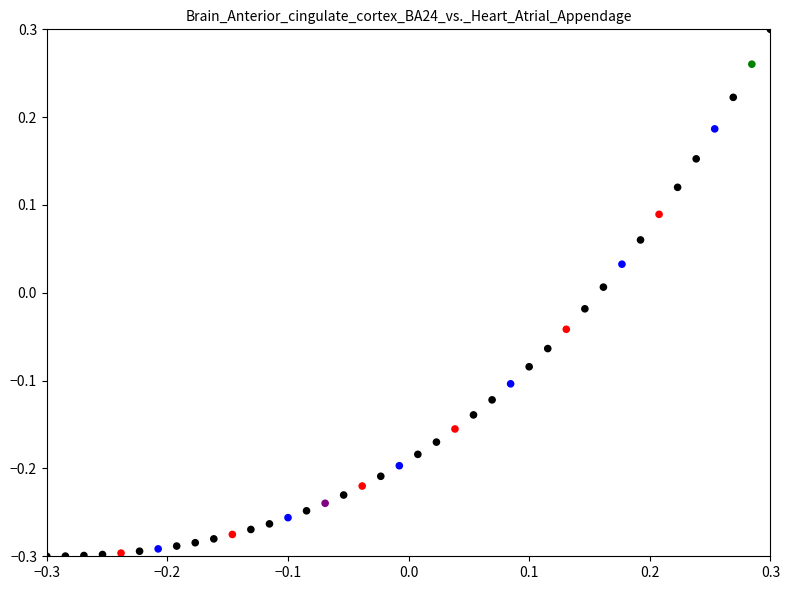

What is the range of X values (max minus min)?

0.6